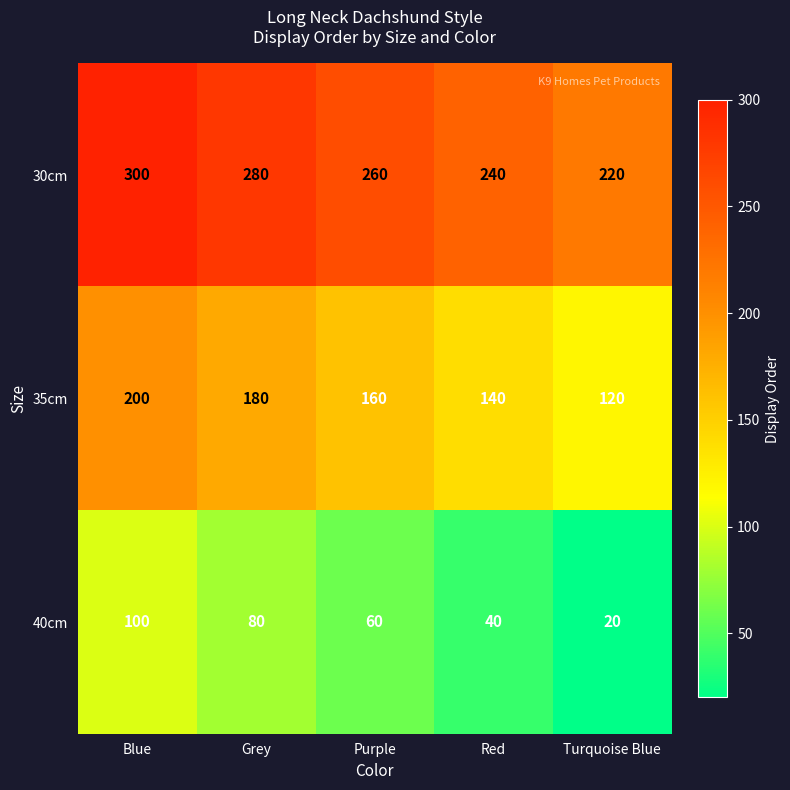

How many categories are shown in the chart?

5